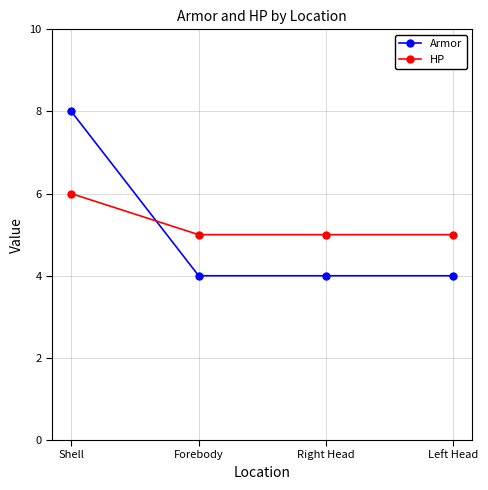

Which series has the largest total across all categories?

HP